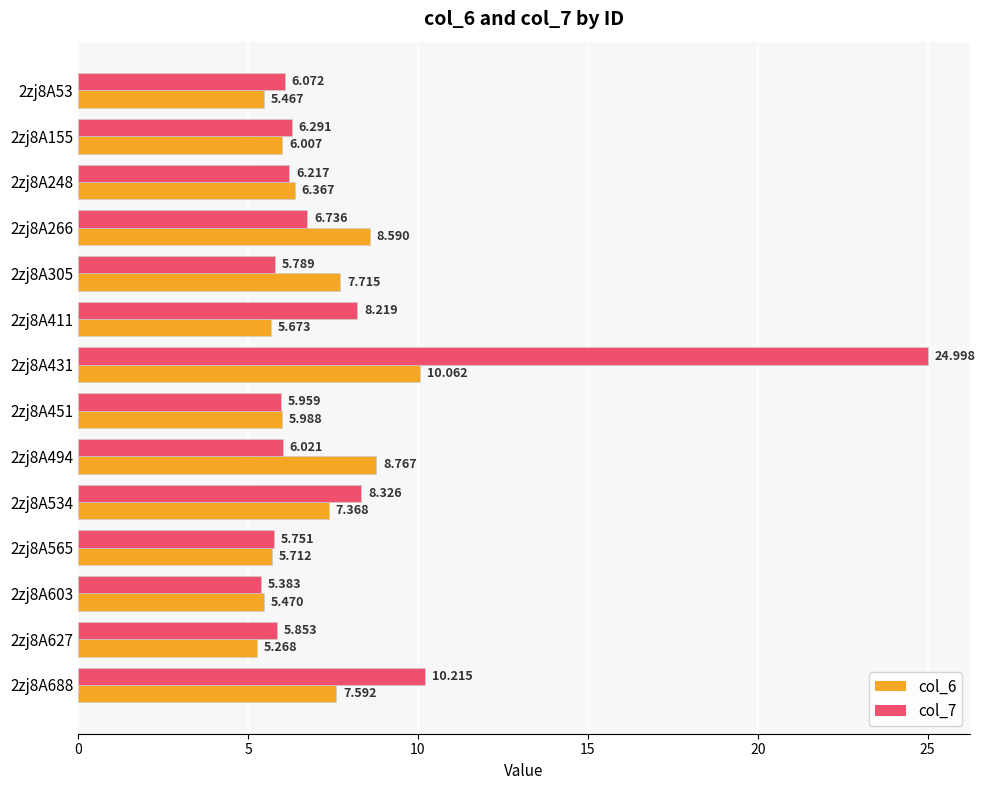

Is the value of col_7 at 2zj8A431 greater than the value of col_6 at 2zj8A411?

Yes